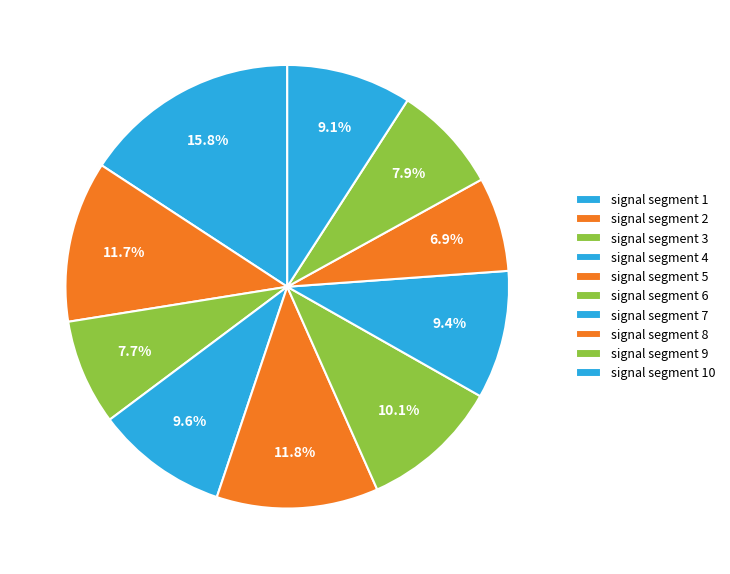

Is signal segment 3 the majority of the pie?

No